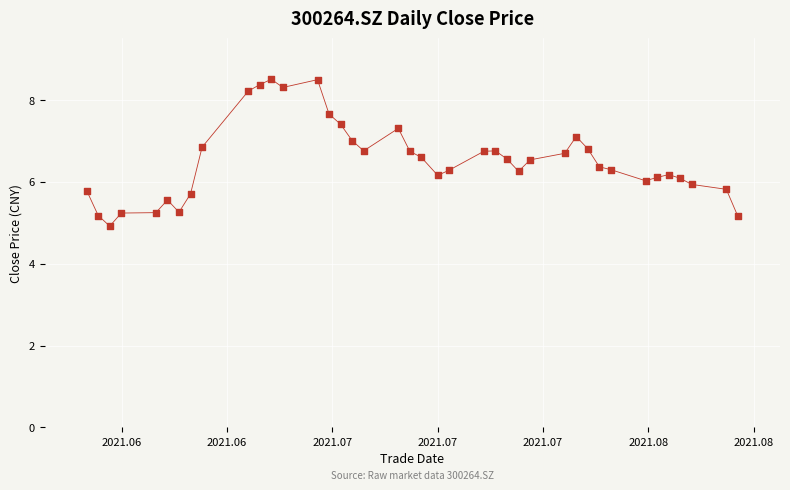

What is the range of Y values (max minus min)?

3.6